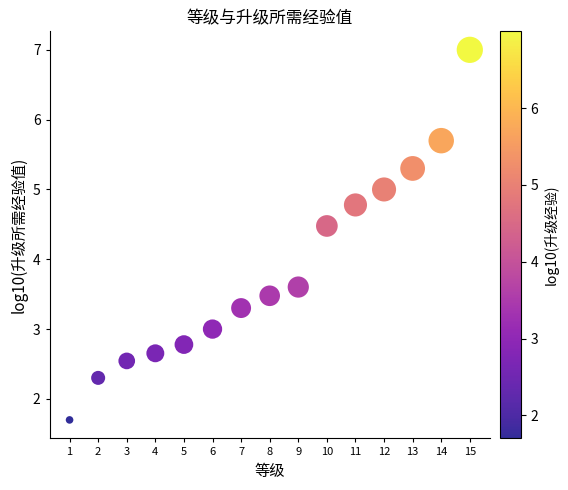

What Y value in the scatter plot is closest to 4?

3.6